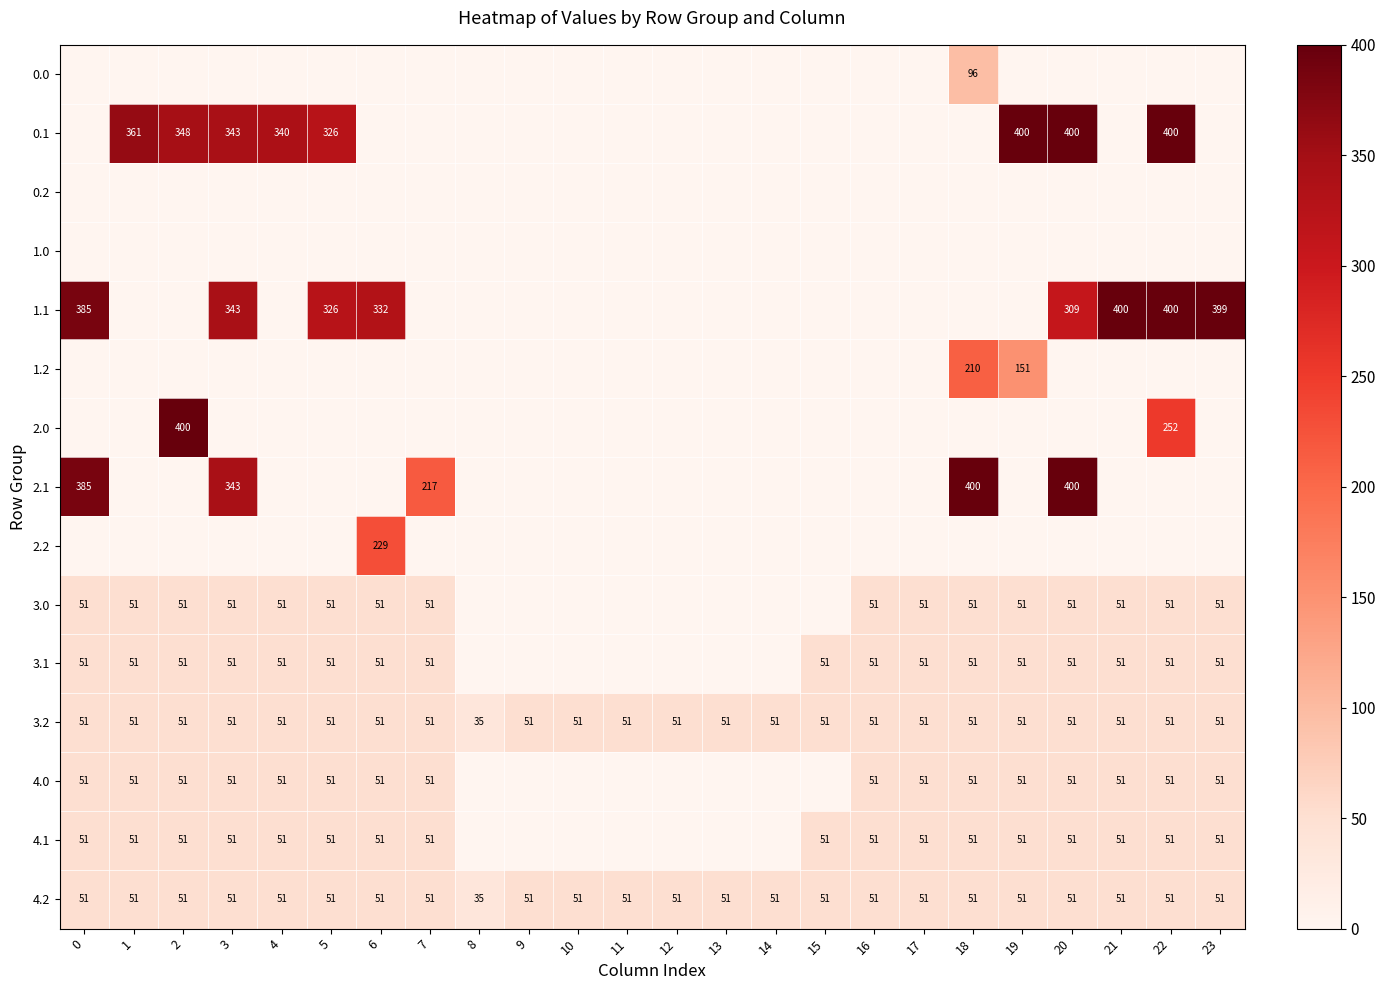

The value of 3.2 at 11 is 75. True or false?

False